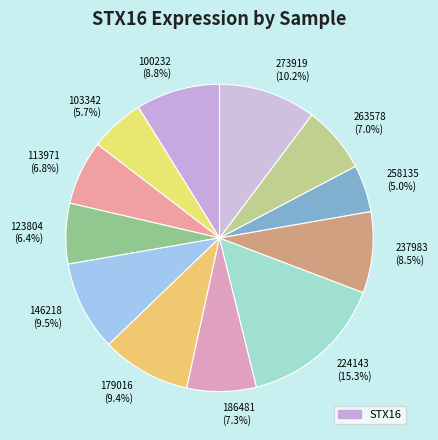

Does any single category account for the majority?

No